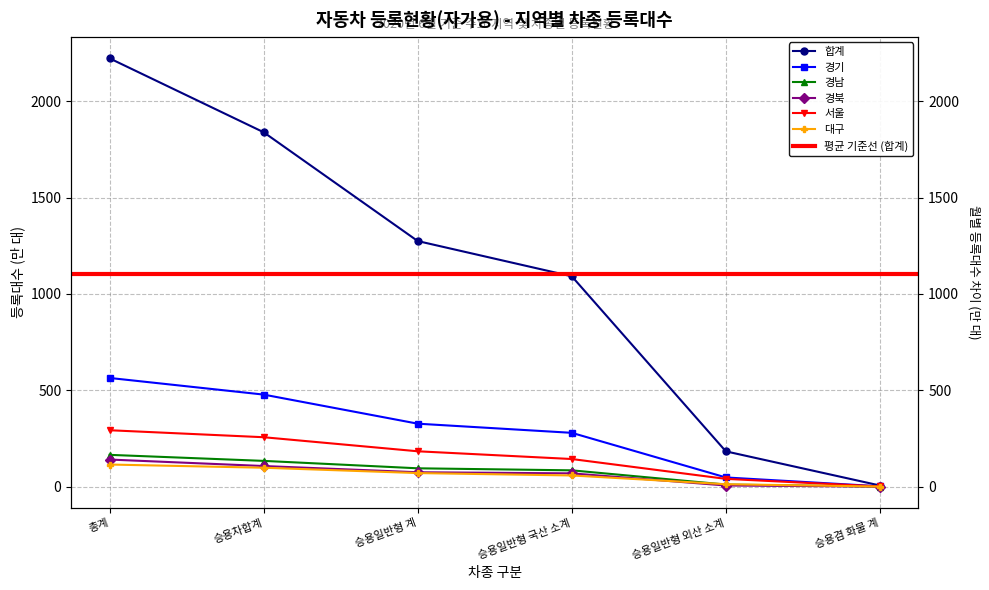

What is the total value across all series at 승용일반형 외산 소계?

299.2